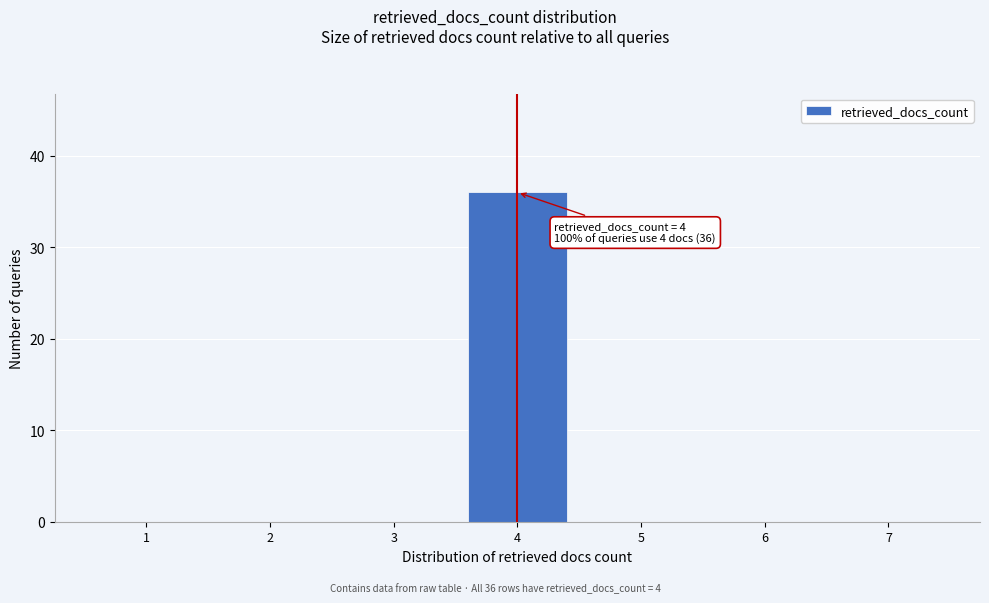

Over which range of the x-axis is the bar tallest?

3.5 to 4.5